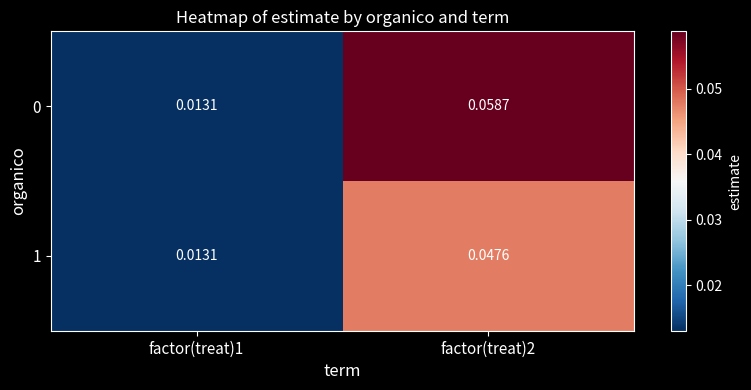

Is the value of 1 at factor(treat)2 greater than the value of 0 at factor(treat)1?

Yes